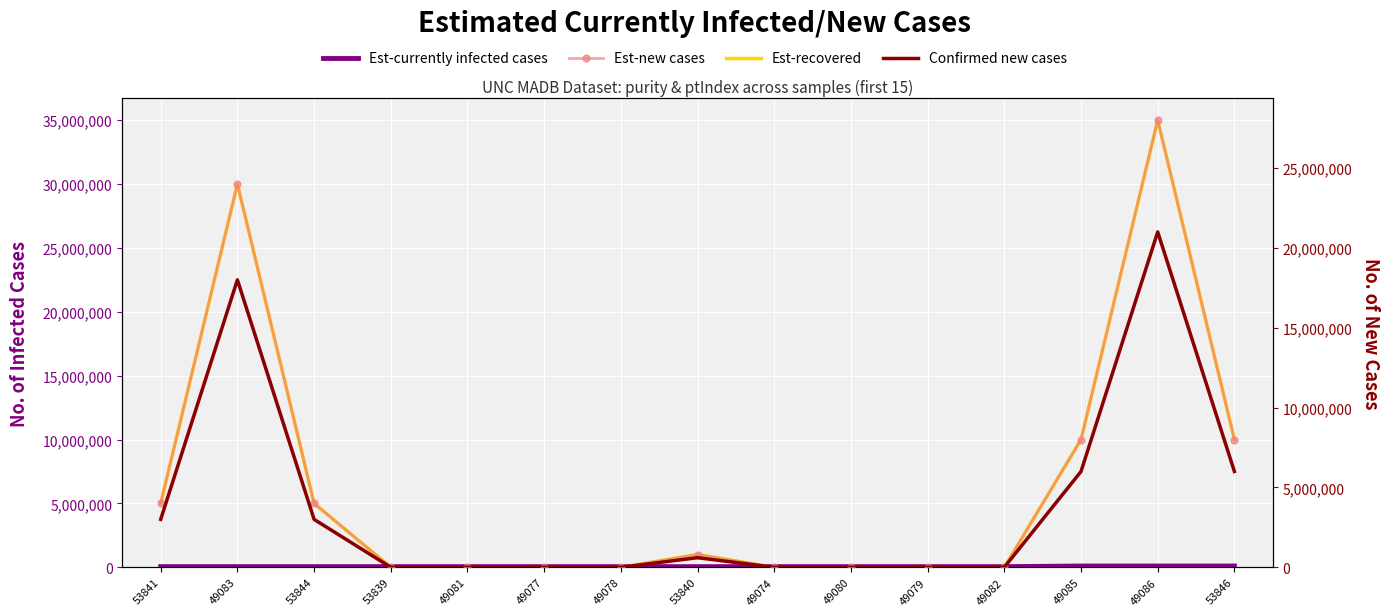

Reading right to left, what are all the values shown in this chart?

Est-currently infected cases: 100000	100000	100000	50000	50000	50000	50000	50000	50000	50000	50000	50000	50000	50000	50000
Est-recovered: 10000000	35000000	10000000	0	0	0	0	1000000	0	0	0	0	5000000	30000000	5000000
Est-new cases: 8000000	28000000	8000000	0	0	0	0	800000	0	0	0	0	4000000	24000000	4000000
Confirmed new cases: 6000000	21000000	6000000	0	0	0	0	600000	0	0	0	0	3000000	18000000	3000000